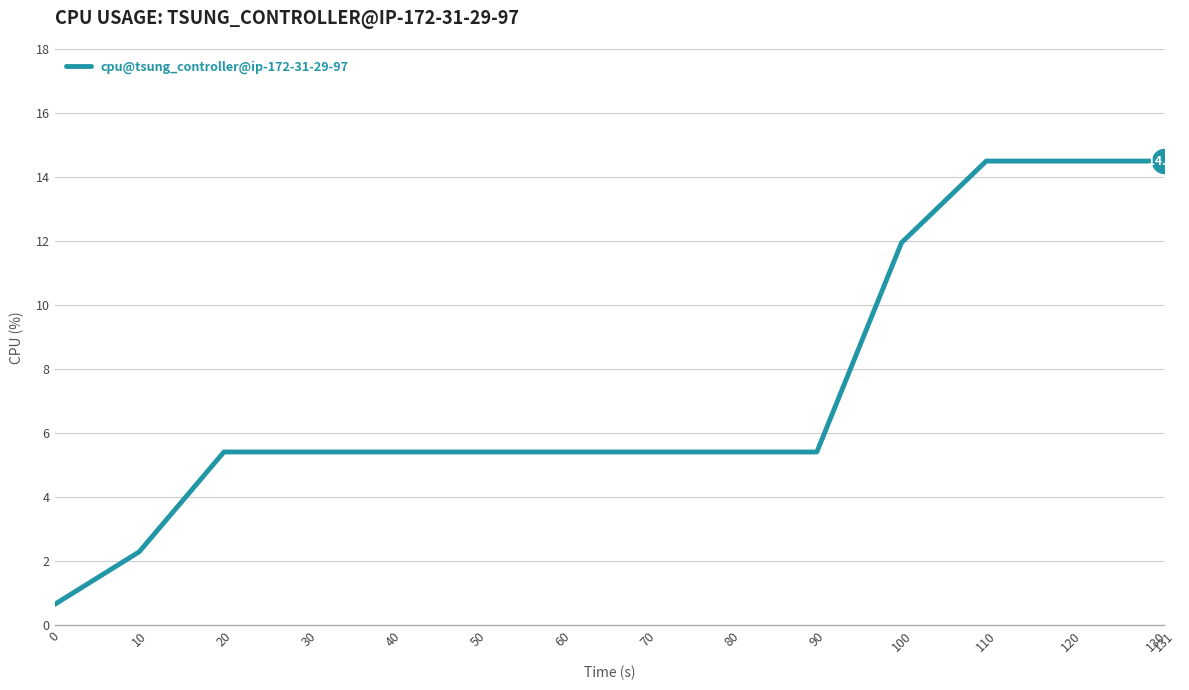

What is the change in value from 0 to 131?

+13.8